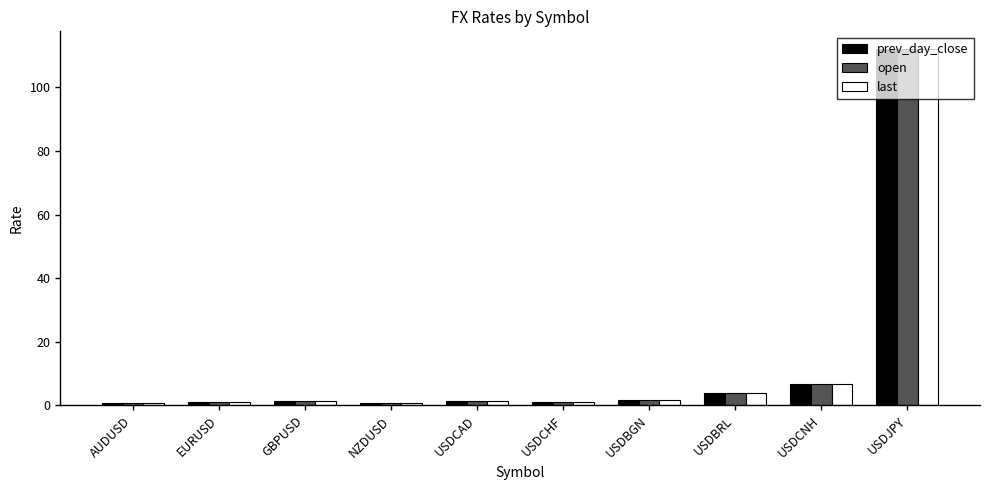

At which label does prev_day_close reach its peak?

USDJPY